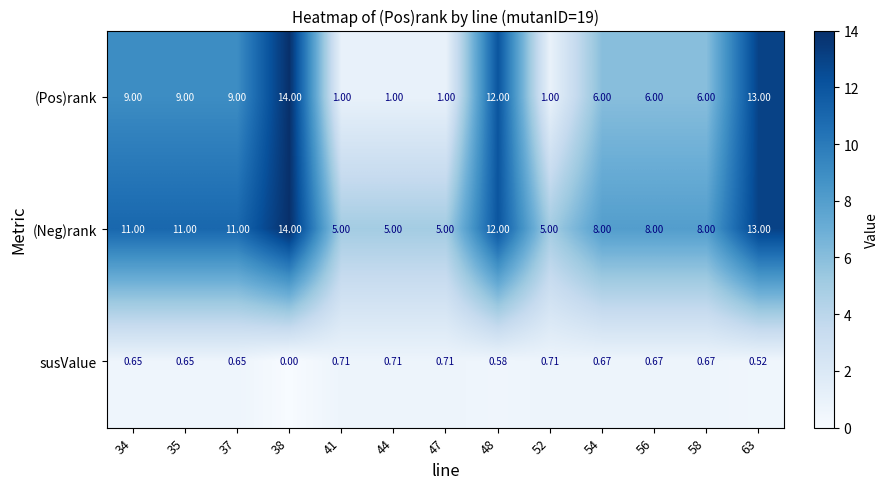

Between 52 and 63, which series saw the biggest shift?

(Pos)rank